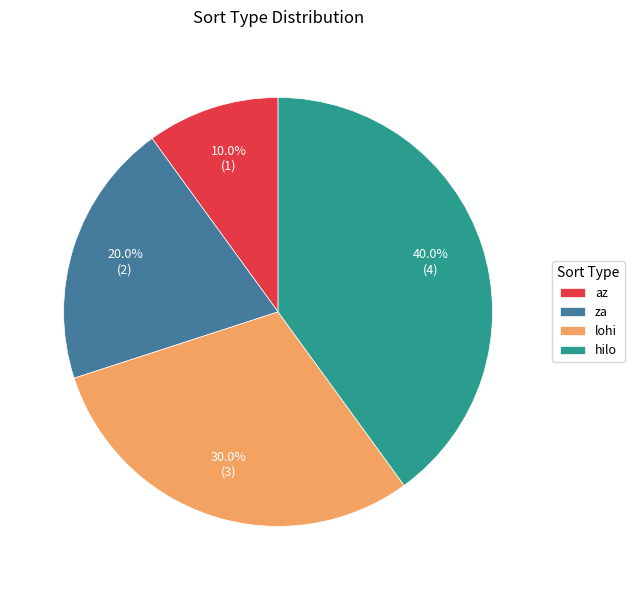

What portion of the pie excludes za?

80.0%